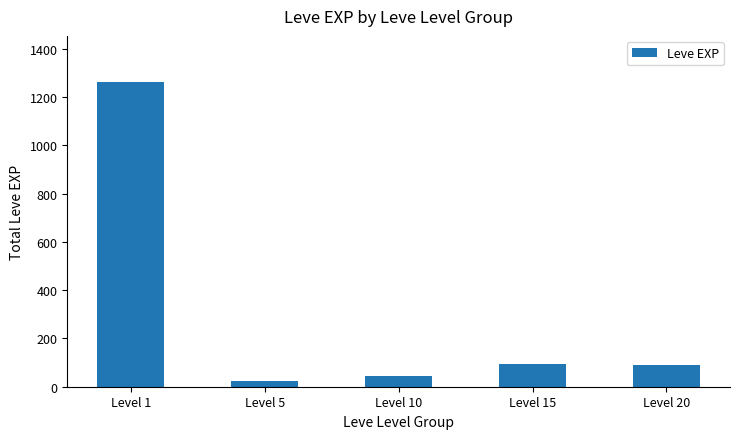

What is the difference between the second highest and second lowest values?

49